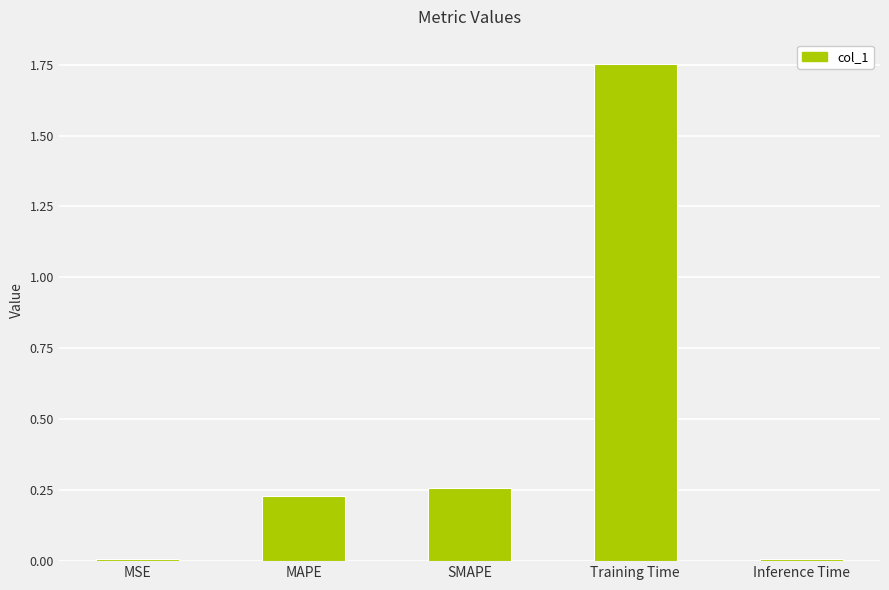

The chart shows a value of 0.1 at SMAPE. True or false?

False